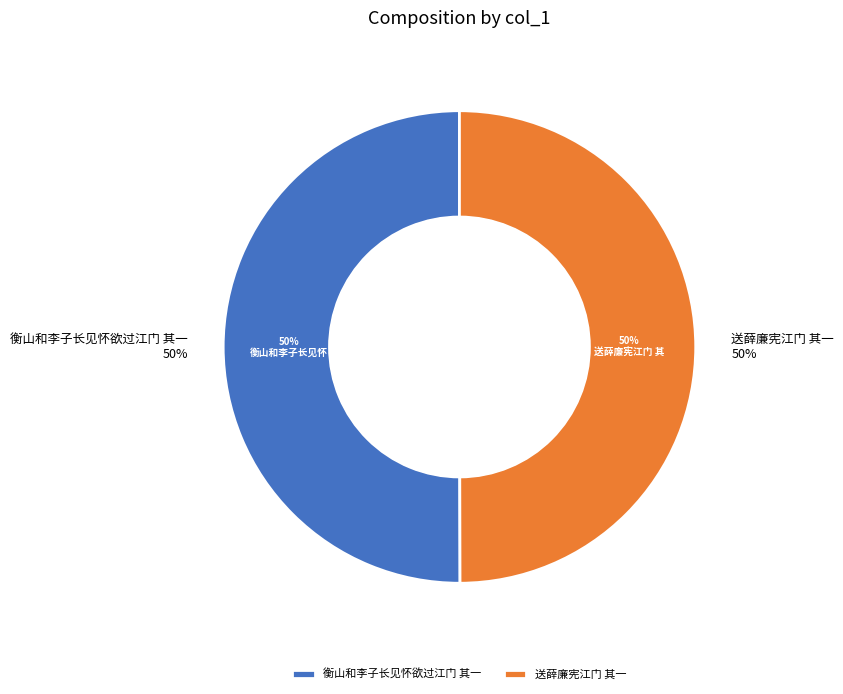

The 衡山和李子长见怀欲过江门 其一 slice represents 39% of the pie. True or false?

False